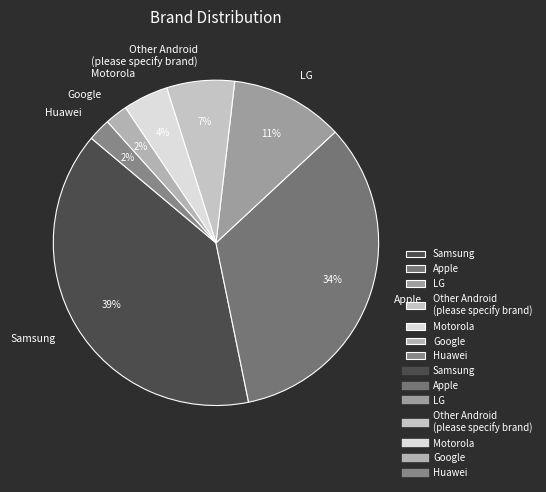

The Samsung slice represents 39% of the pie. True or false?

True